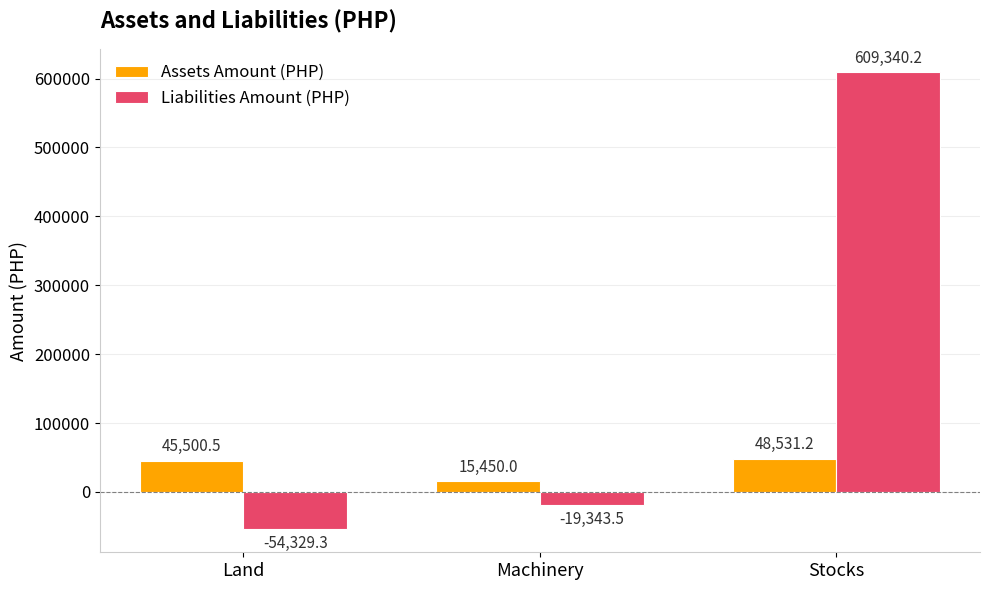

Rank the series by their average value, from highest to lowest.

Liabilities Amount (PHP), Assets Amount (PHP)